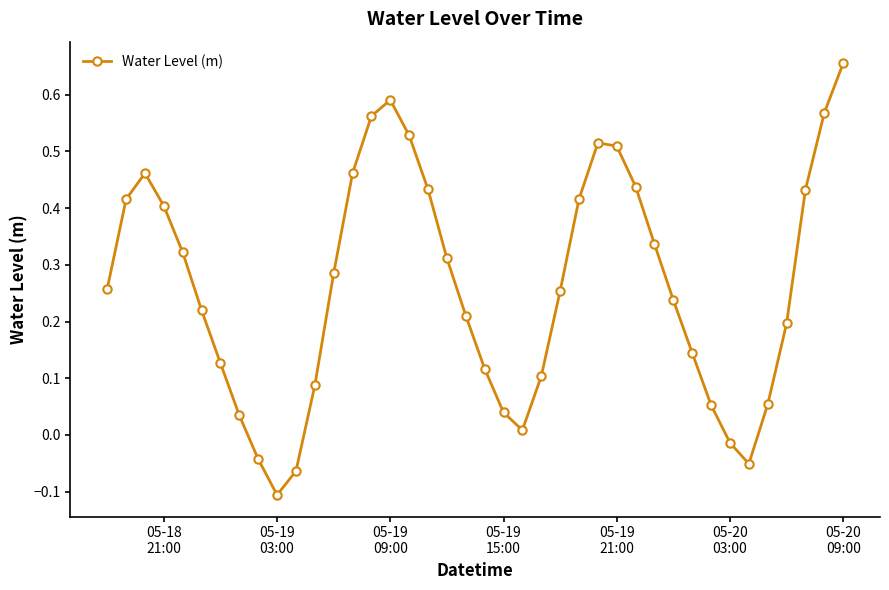

What is the difference between the maximum and minimum values?

0.8